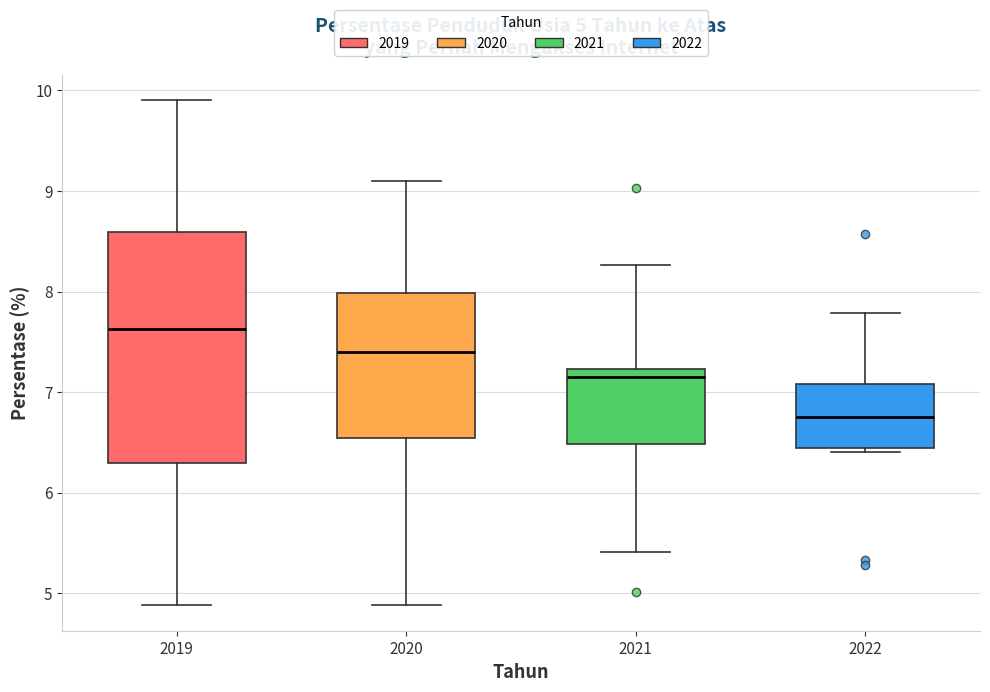

Comparing the boxes themselves (not the whiskers), which one is the tallest?

2019